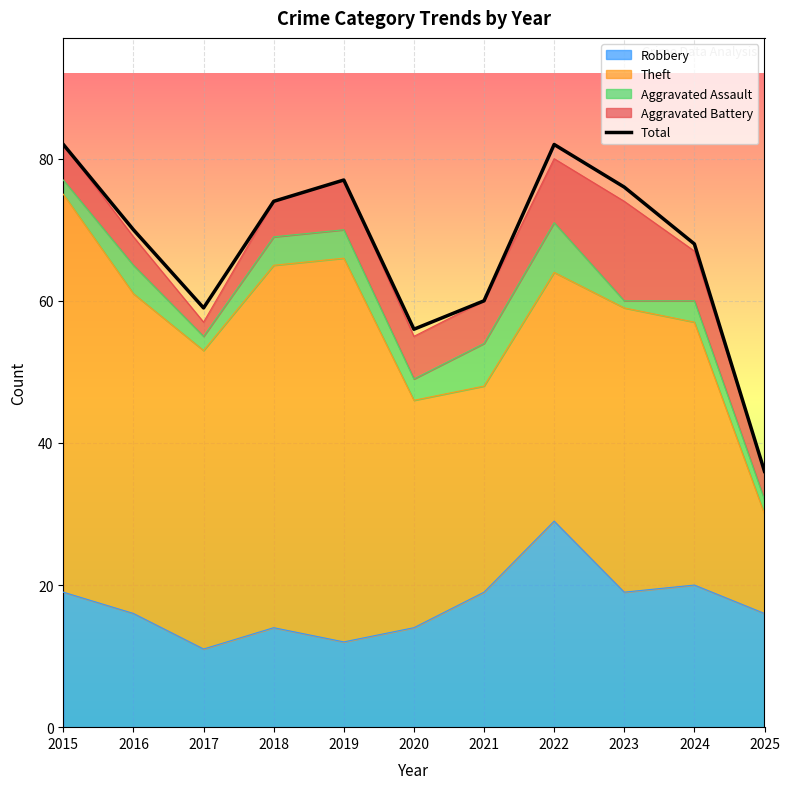

What is the ratio of the value at 2024 to the value at 2022?

0.8